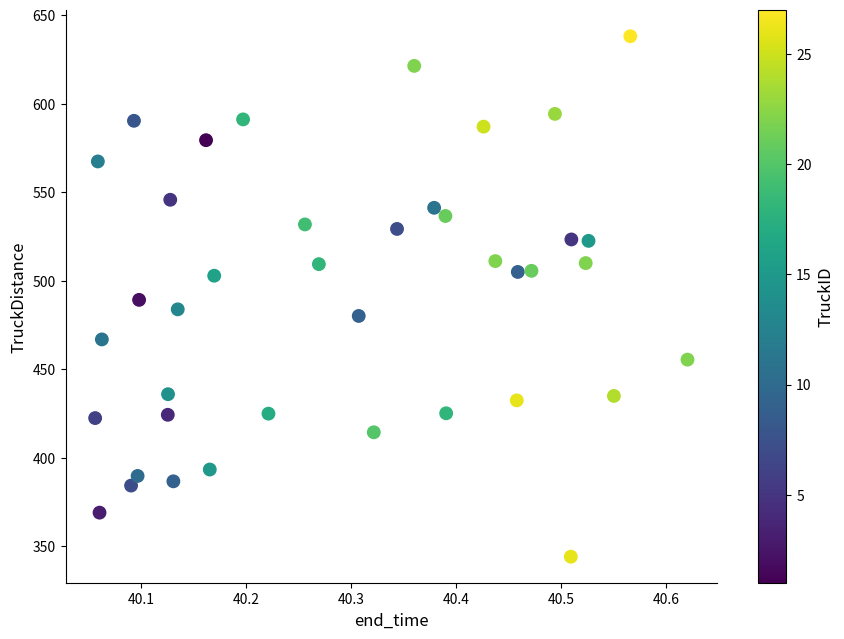

What is the range of X values (max minus min)?

0.6